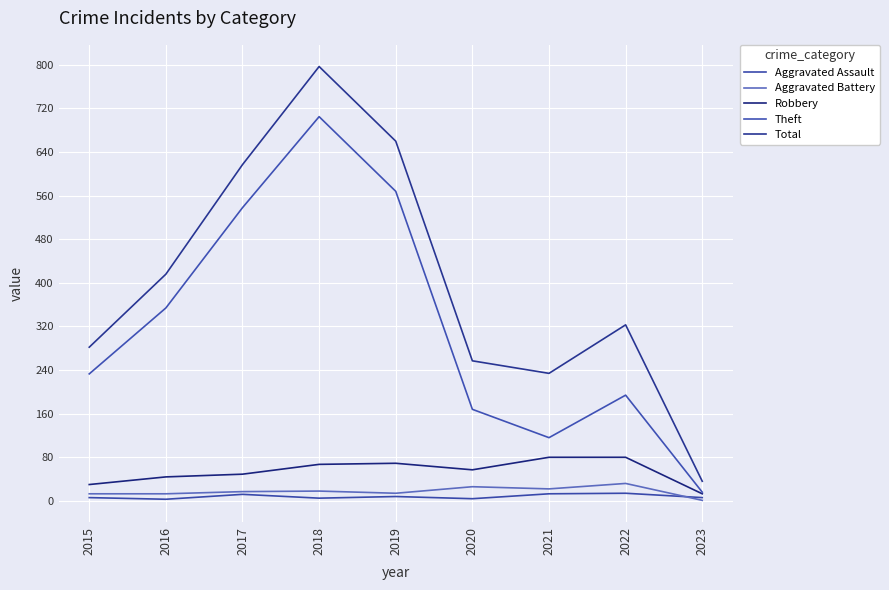

What is the greatest value displayed?

797